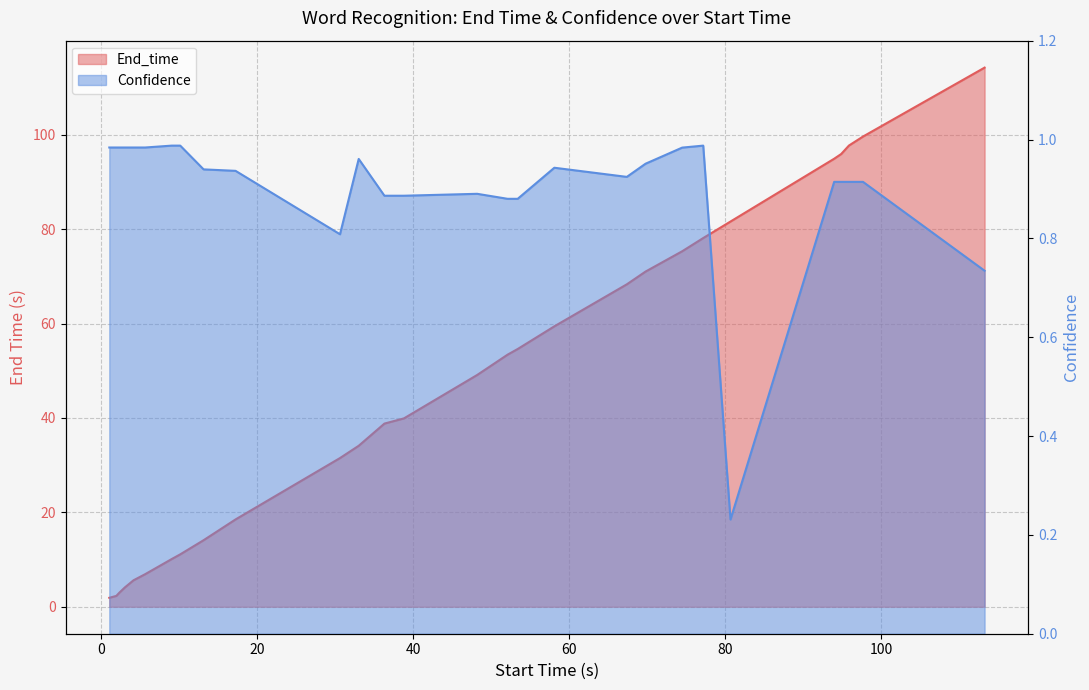

In Confidence, how many points are lower than both neighbors (excluding endpoints)?

3